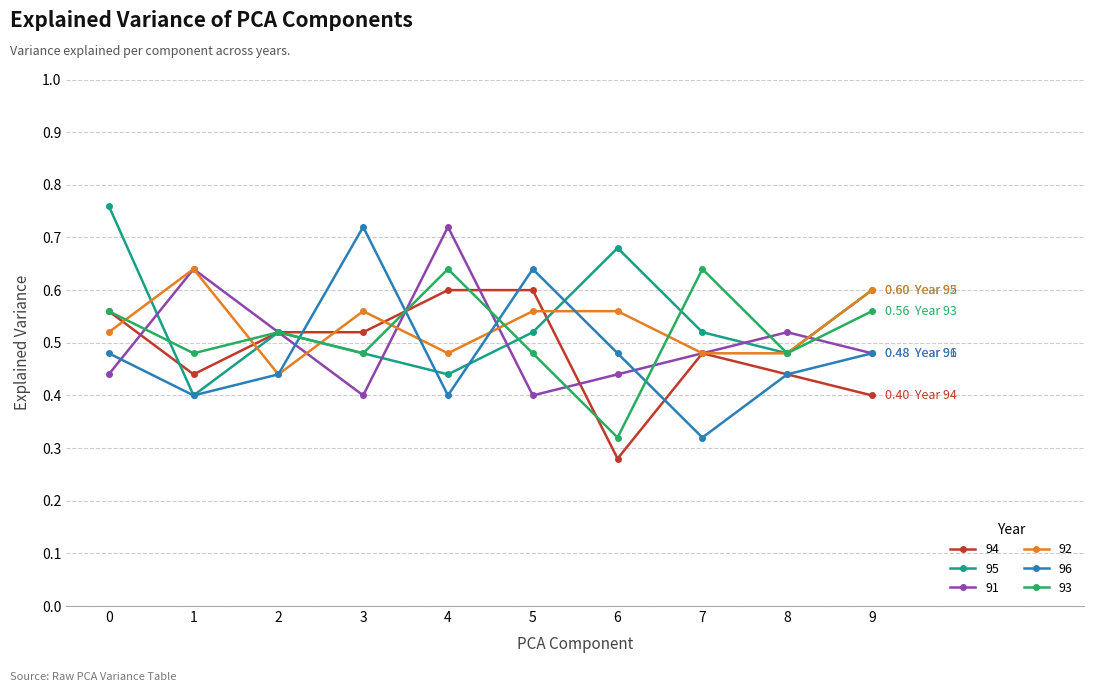

Where is 94 nearest to the value 0?

6